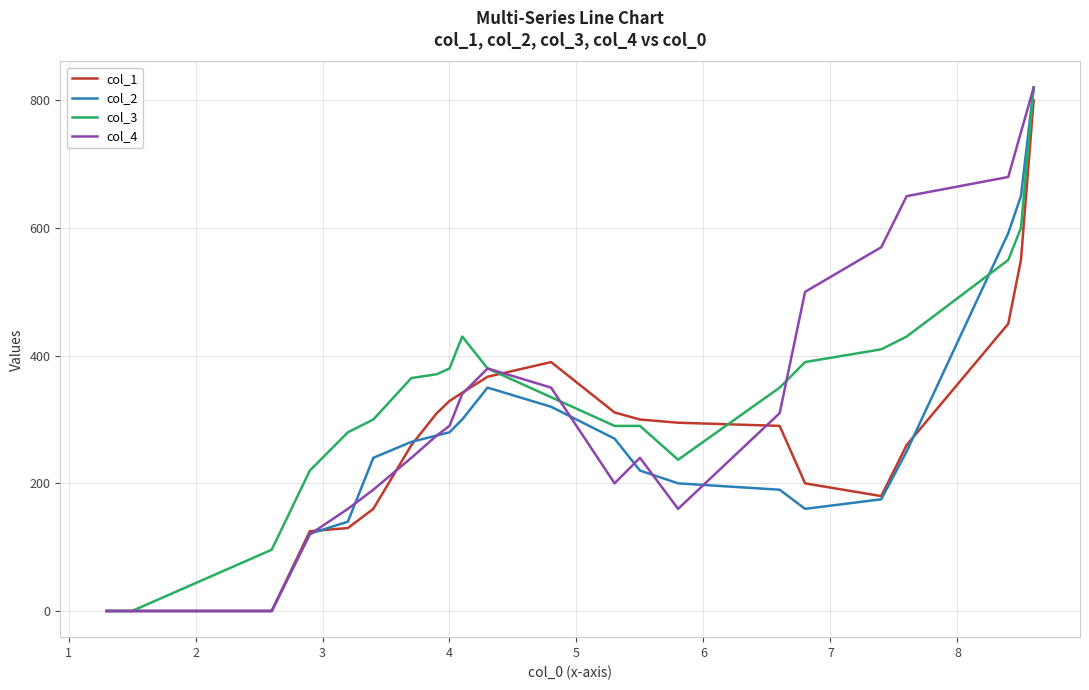

What is the average value of the col_1 series?

275